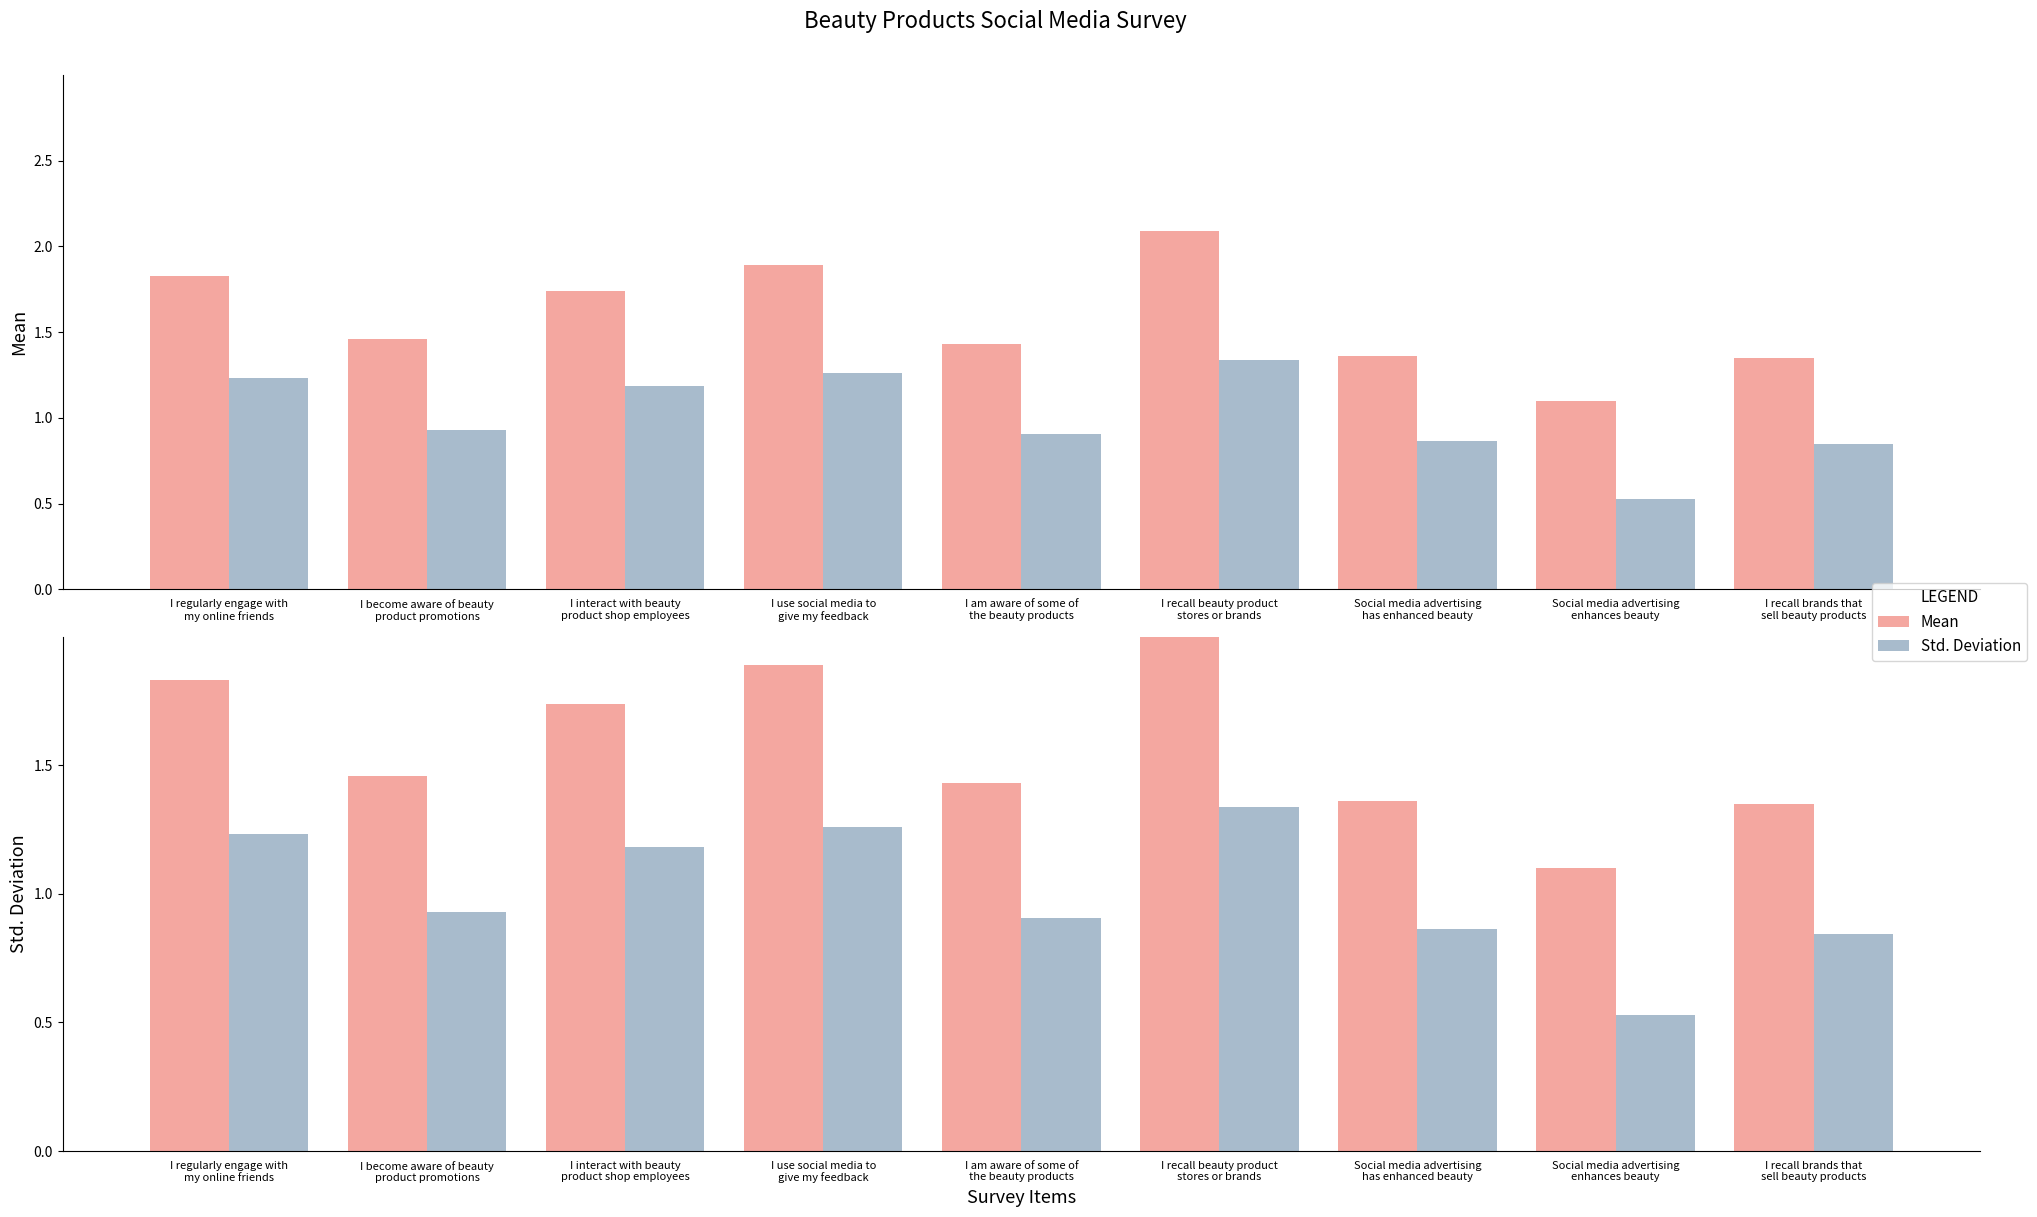

What is the sum of all Std. Deviation values?

9.1